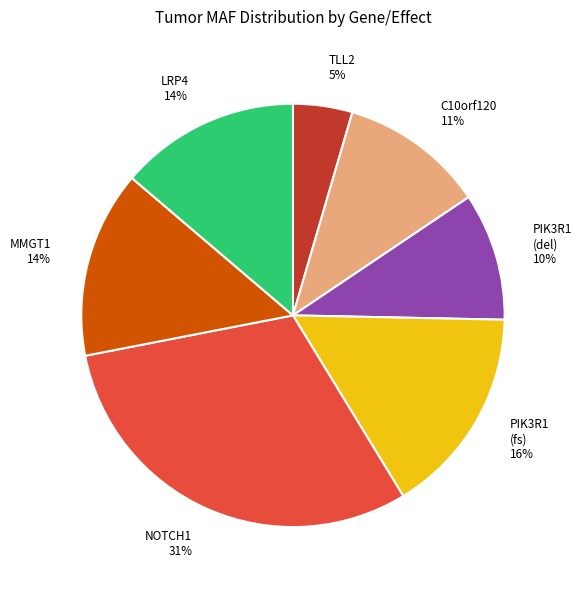

Is the sum of C10orf120 11% and NOTCH1 31% greater than half?

No